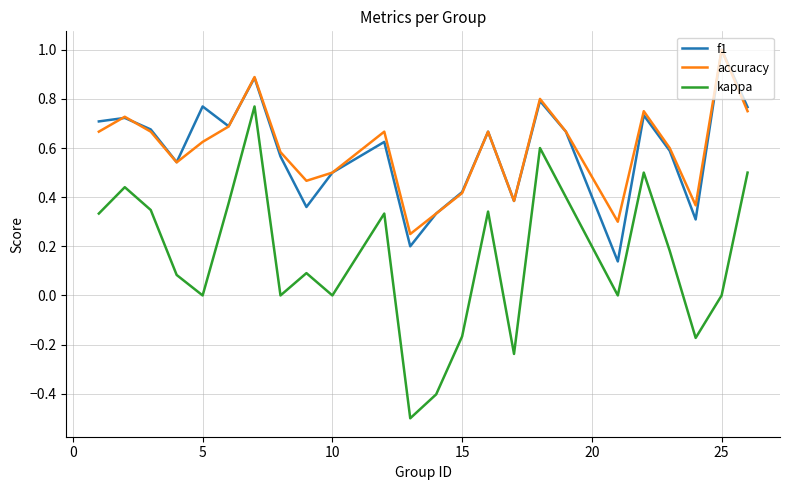

True or false: f1 and kappa cross at least once.

False